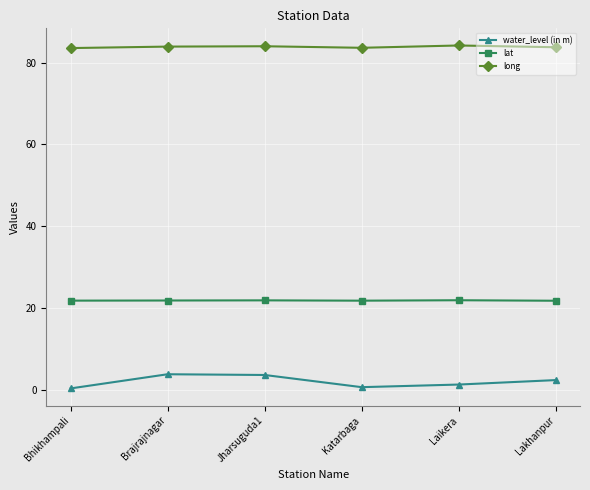

Rank the series by their average value, from highest to lowest.

long, lat, water_level (in m)